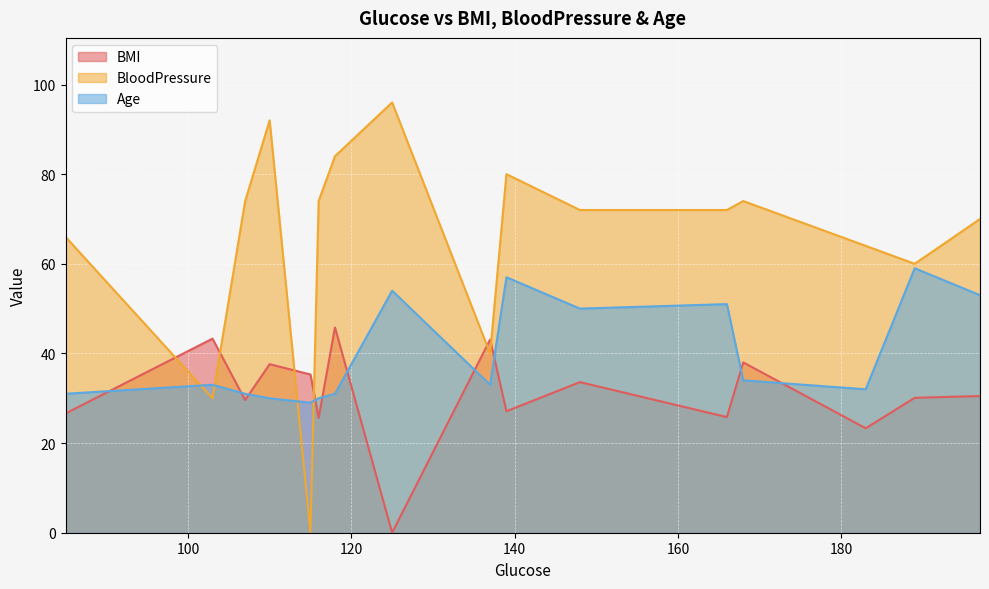

List the labels in order of BloodPressure value, smallest first.

115, 103, 137, 189, 183, 85, 197, 148, 166, 107, 116, 168, 139, 118, 110, 125